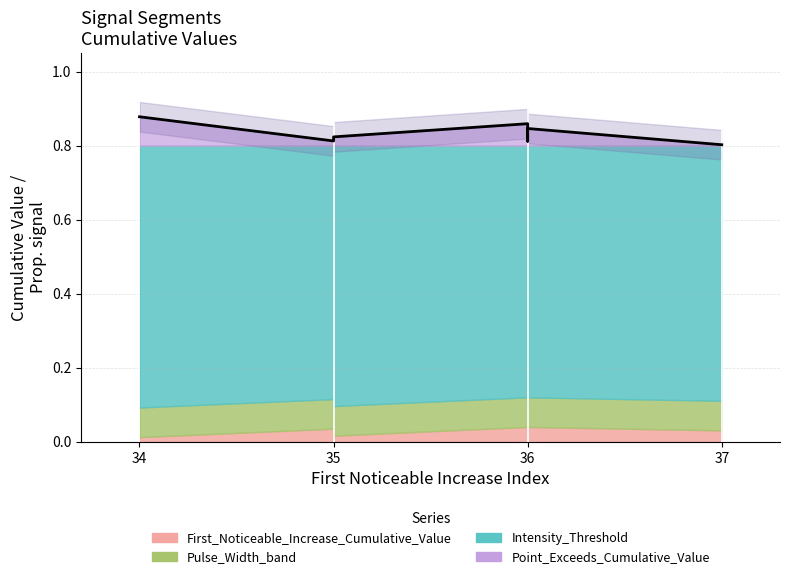

What is the sum of the values at 34 and 35?

1.7